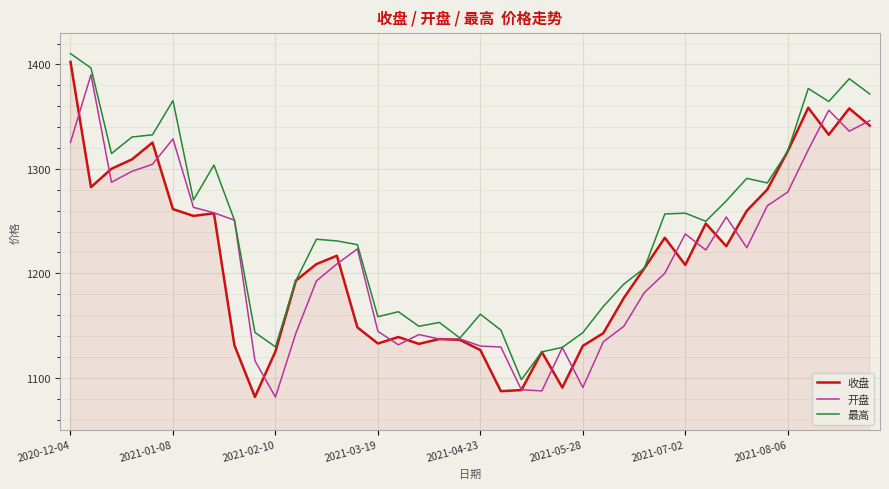

Which series has the largest total across all categories?

最高